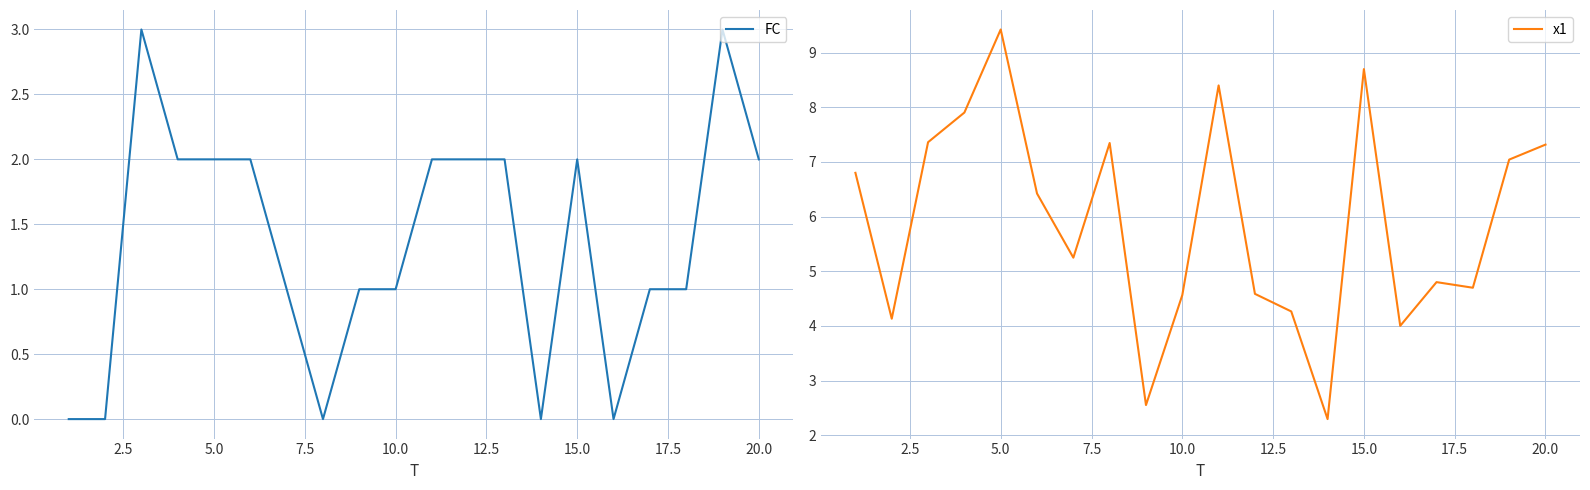

Reading left to right, transcribe all the data shown in this chart.

FC: 0.0	0.0	3.0	2.0	2.0	2.0	1.0	0.0	1.0	1.0	2.0	2.0	2.0	0.0	2.0	0.0	1.0	1.0	3.0	2.0
x1: 6.8	4.1	7.4	7.9	9.4	6.4	5.2	7.3	2.6	4.6	8.4	4.6	4.3	2.3	8.7	4.0	4.8	4.7	7.0	7.3